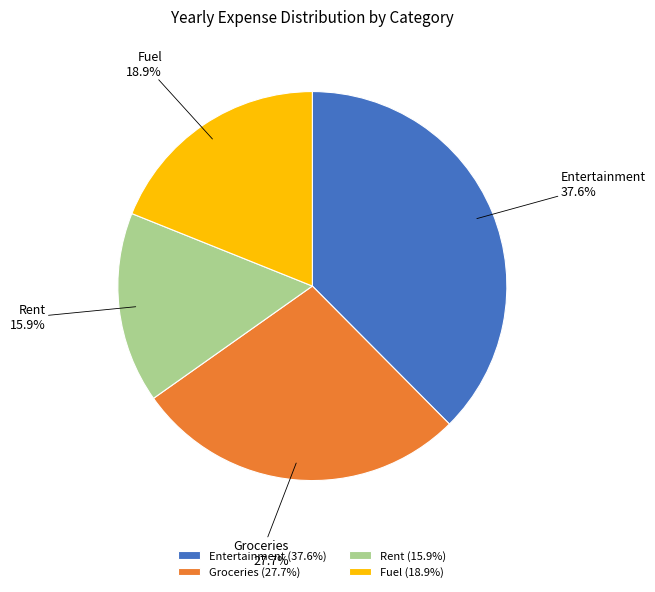

Approximately how many times larger is the value at Entertainment compared to Groceries?

1.4